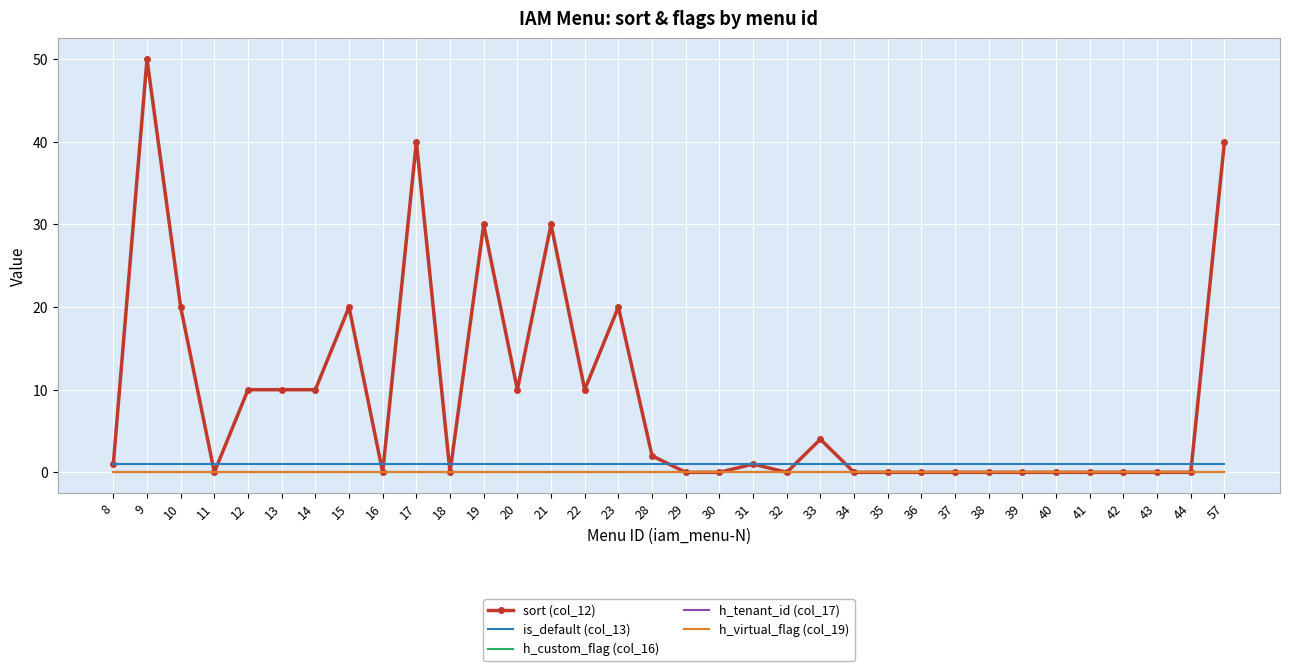

Rank the series at 36 from highest to lowest value.

is_default (col_13), sort (col_12), h_custom_flag (col_16), h_tenant_id (col_17), h_virtual_flag (col_19)